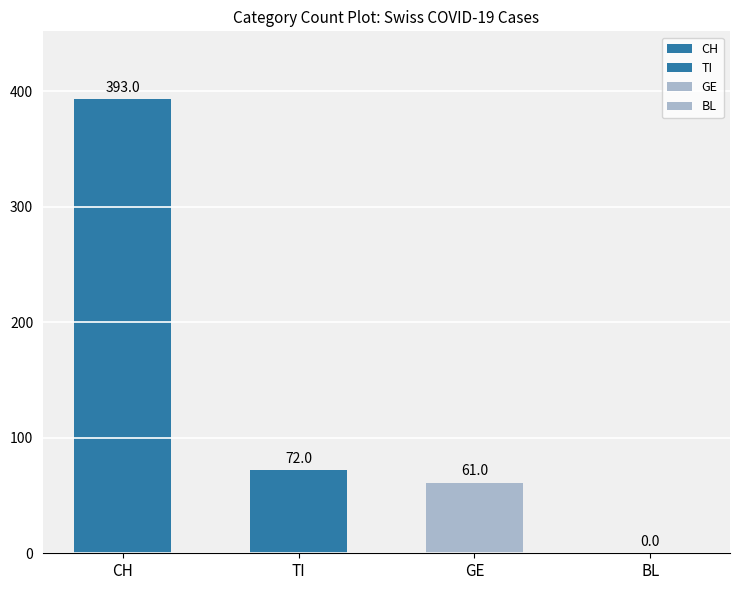

The value at TI is 44. True or false?

False